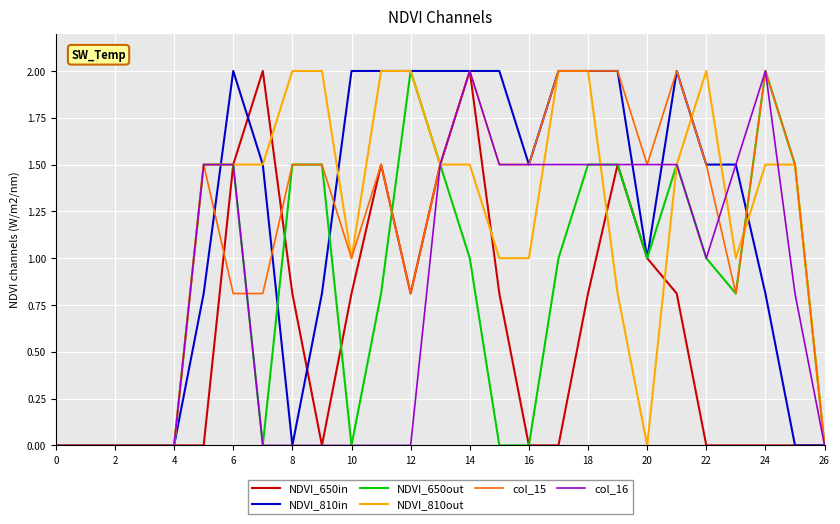

What is the maximum value shown in the chart?

2.0